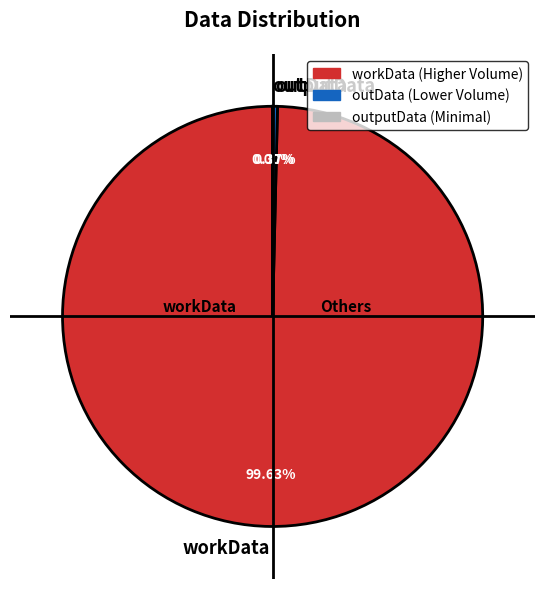

Which slice is the largest?

workData